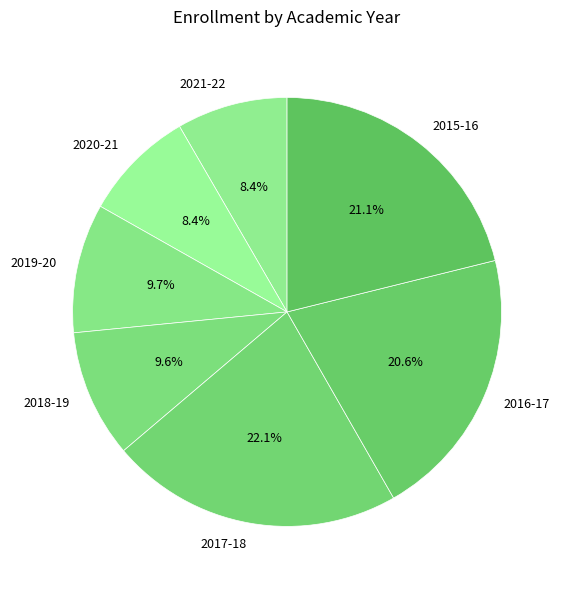

To the nearest percent, what is the difference between the largest and smallest slice percentages?

14%